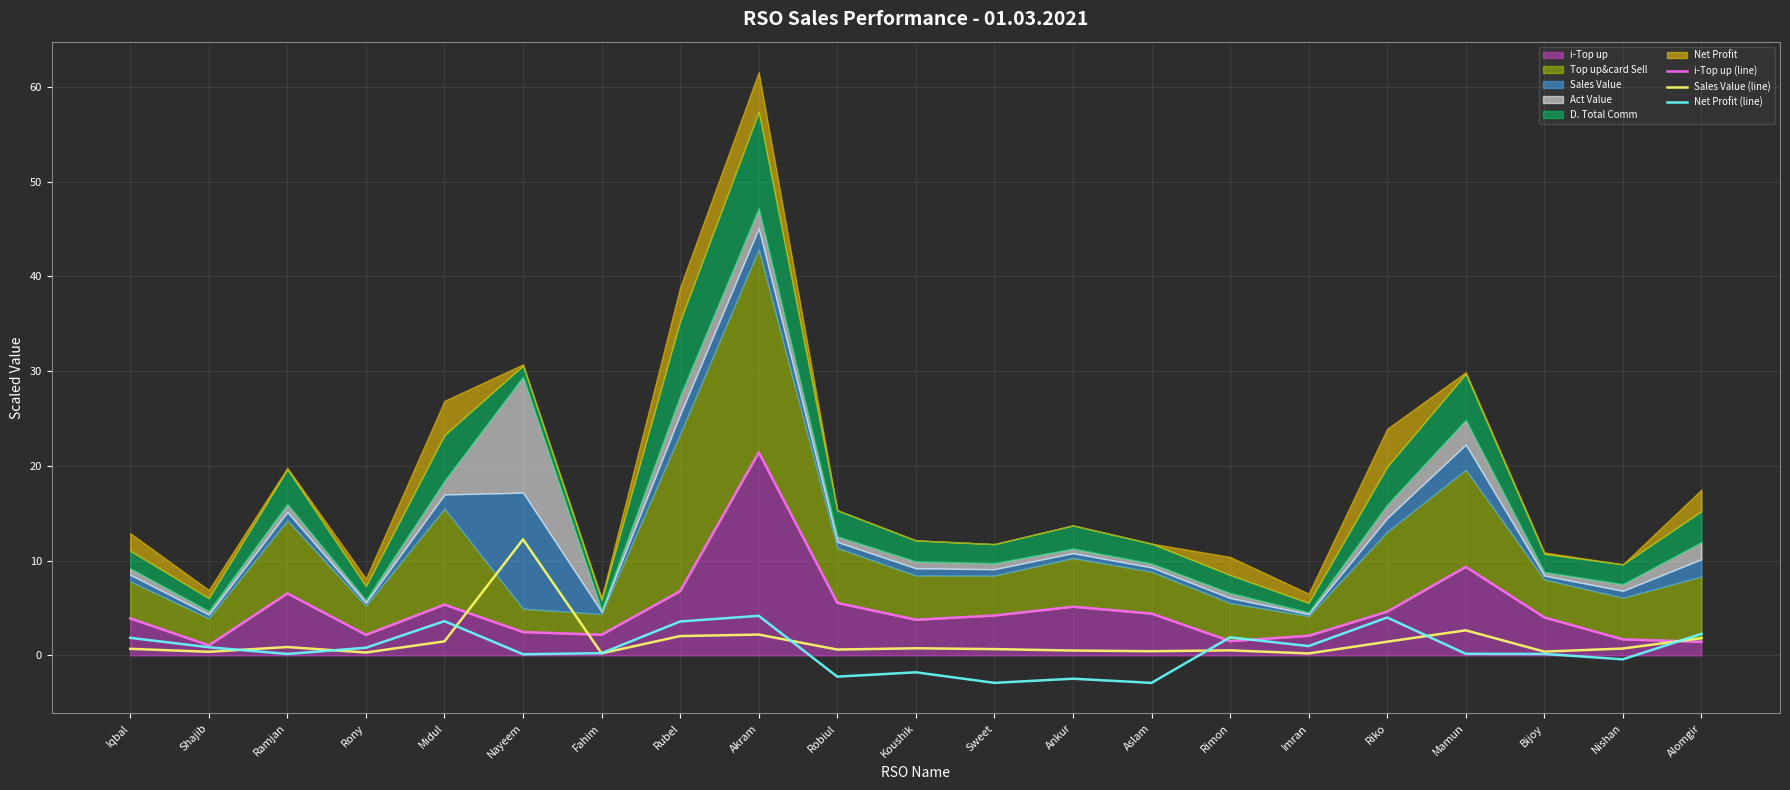

How many lines are shown in the chart?

3